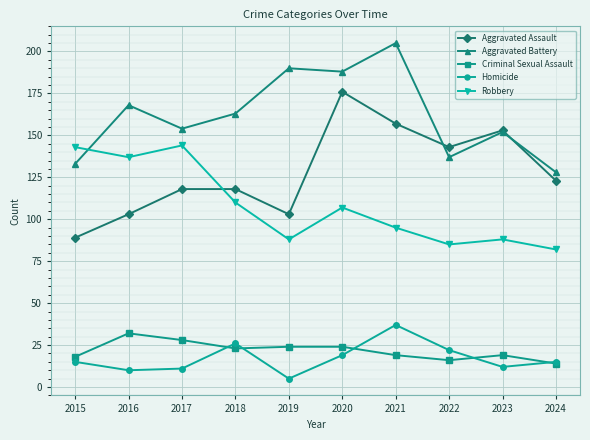

True or false: Robbery and Aggravated Assault intersect in this chart.

True